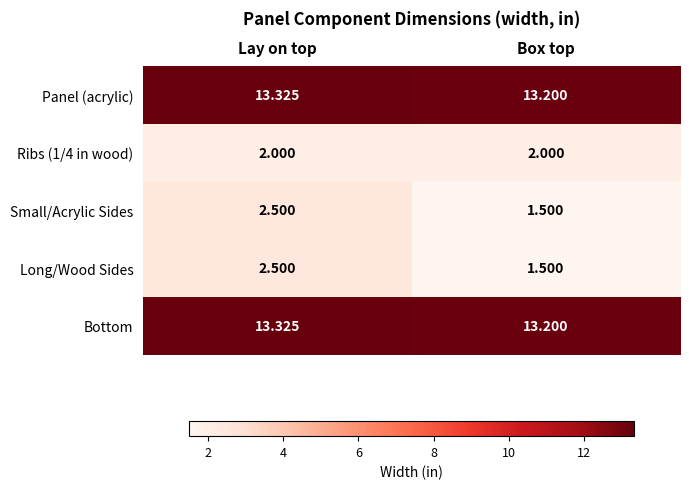

Where does the Long/Wood Sides series first go above 2?

Lay on top